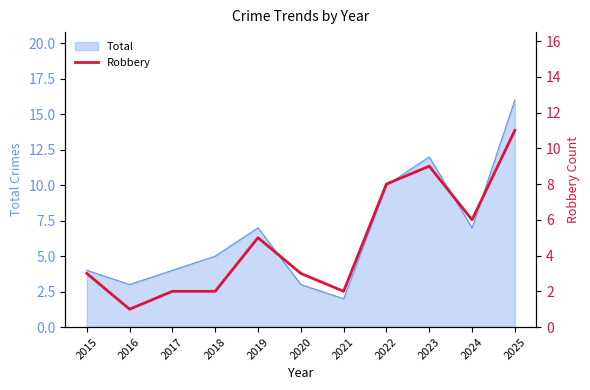

Where does the data first go above 3?

2019